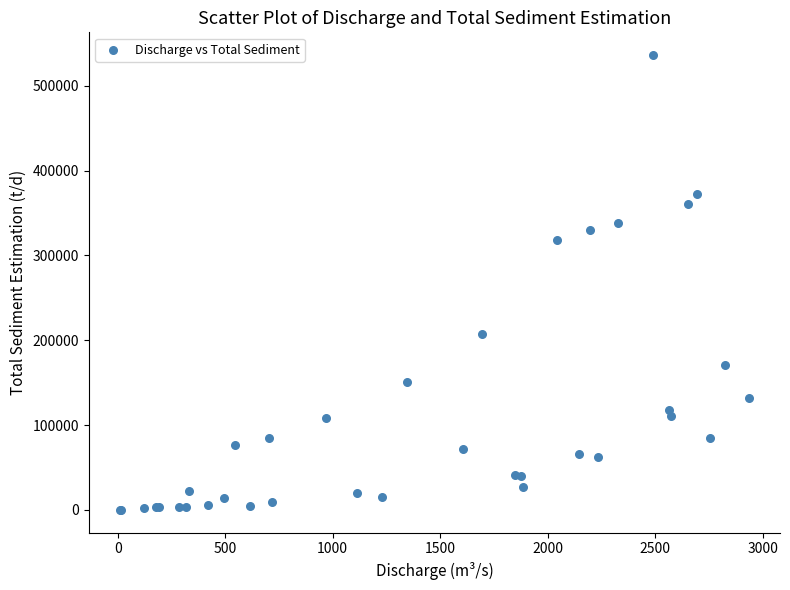

What Y value in the scatter plot is closest to 268056?

318542.7